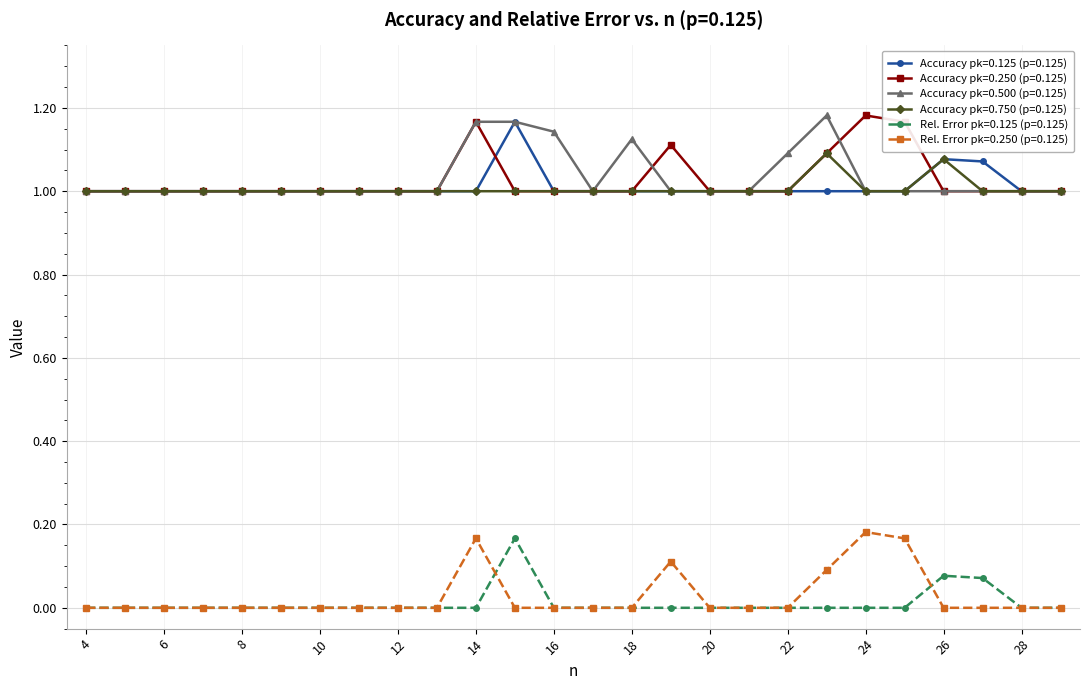

What is the minimum value for Accuracy pk=0.250 (p=0.125)?

1.0